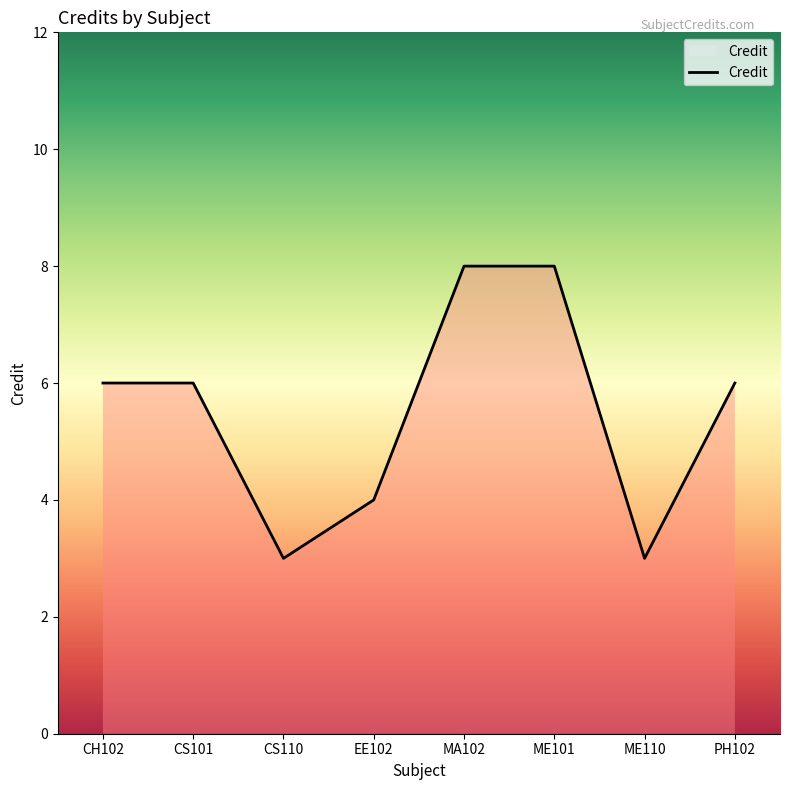

What is the sum of the values at ME110 and EE102?

7